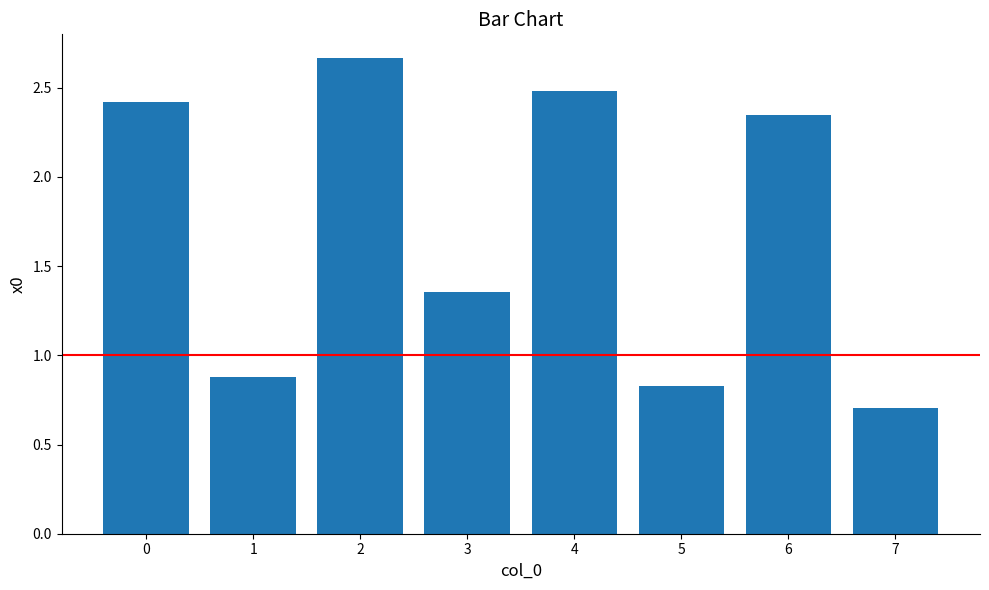

List the labels in order of value, smallest first.

7, 5, 1, 3, 6, 0, 4, 2